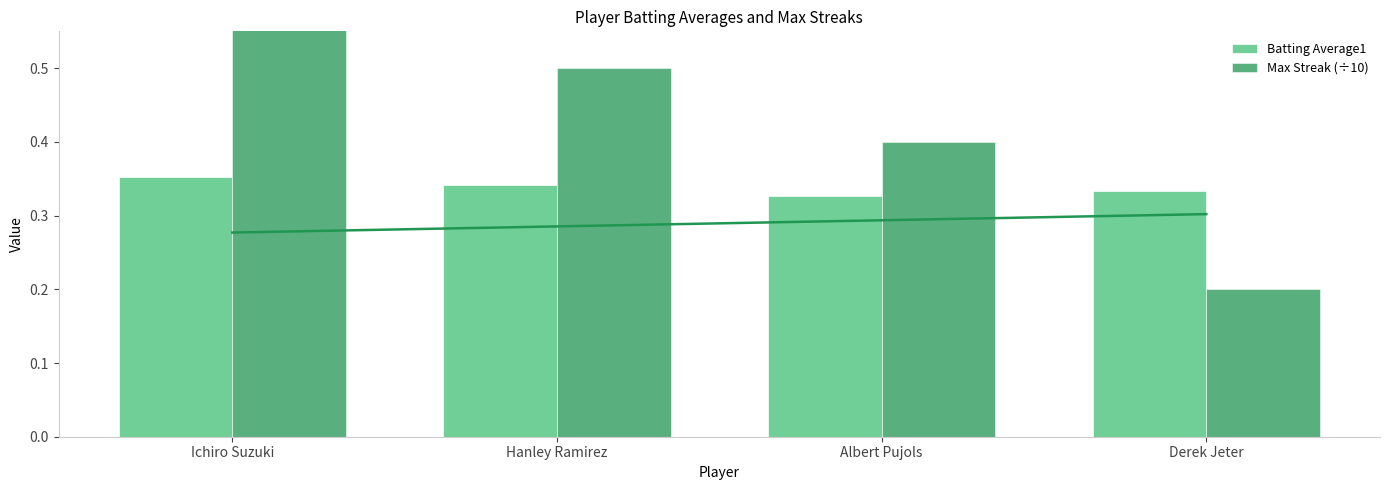

True or false: Max Streak (÷10) has a value of 0.3 at Derek Jeter.

False